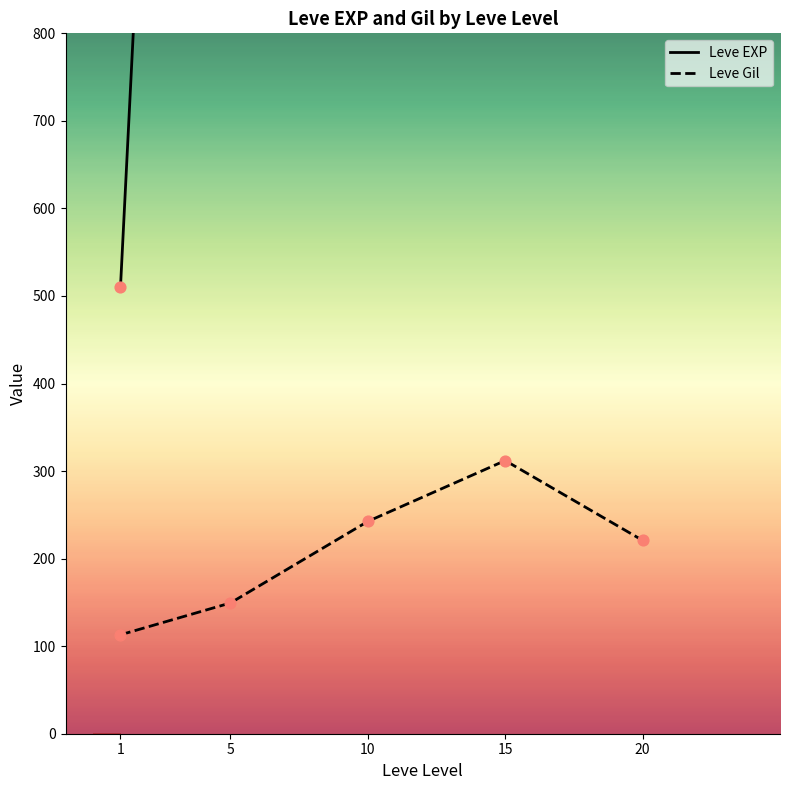

Rank the categories by Leve Gil value from lowest to highest.

1, 5, 20, 10, 15